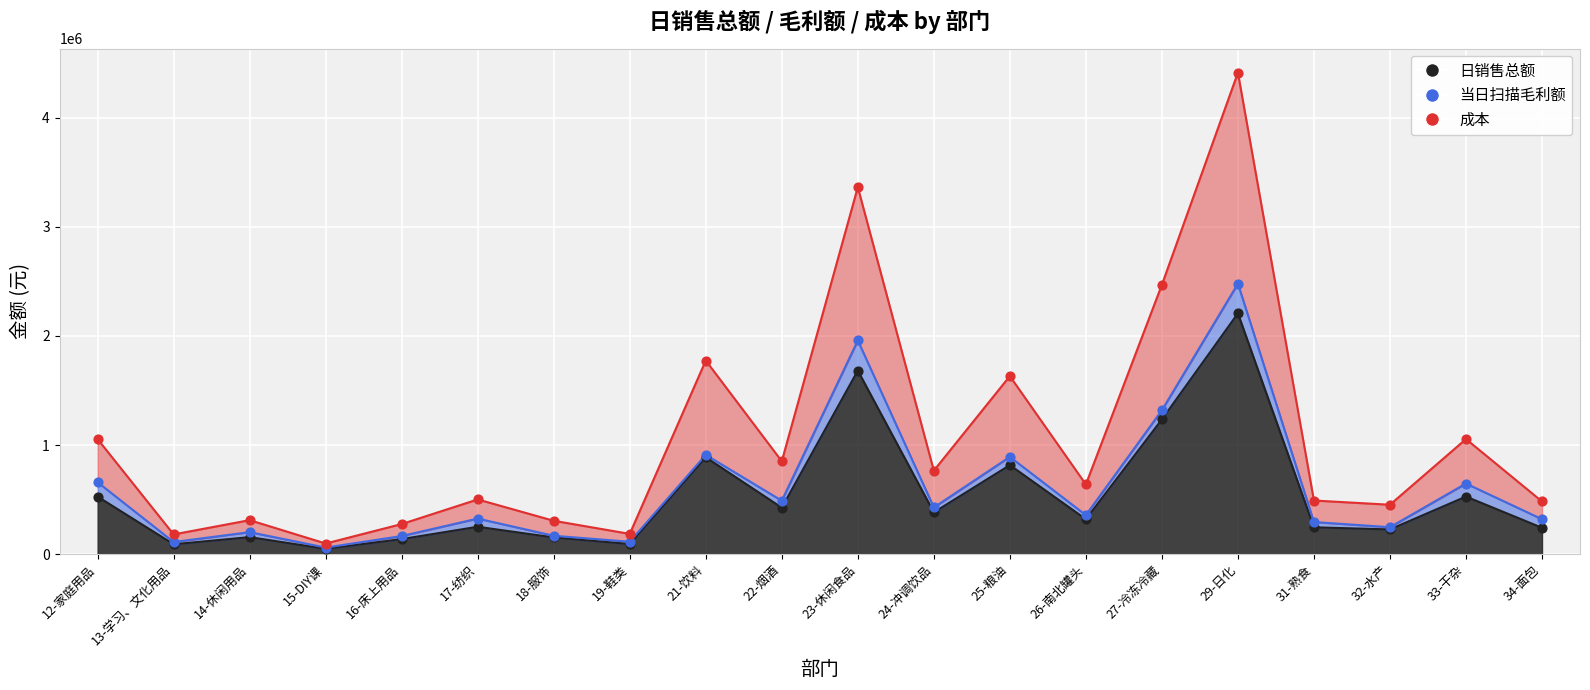

Which series contains the lowest Y value?

日销售总额